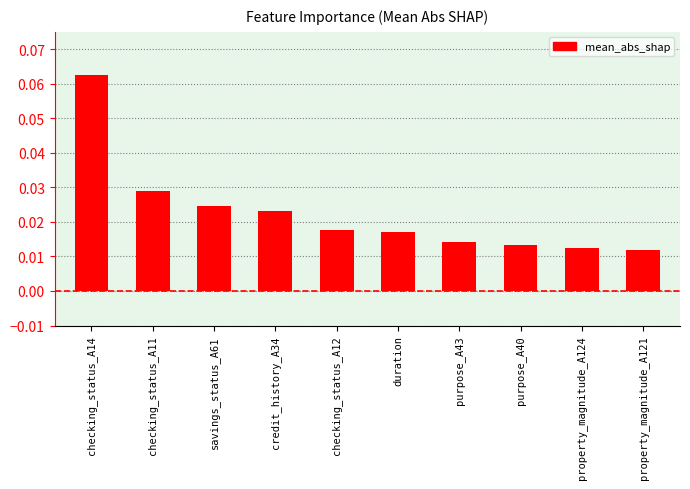

Which has a higher value, duration or purpose_A43?

duration